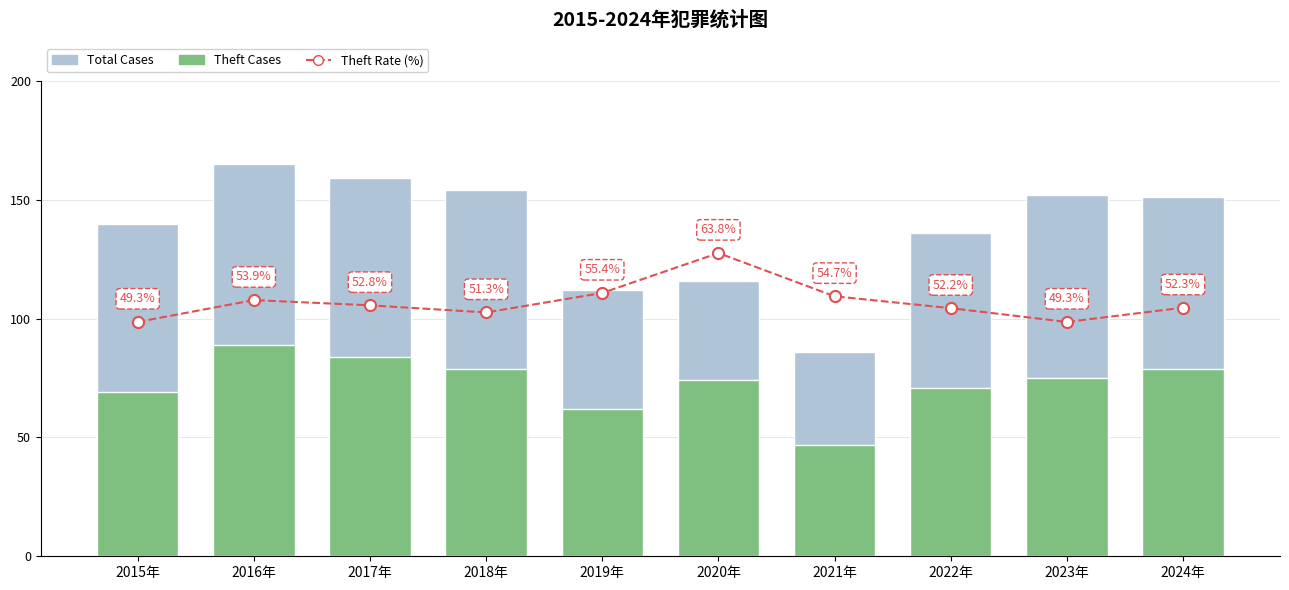

Which series has the largest total across all categories?

Total Cases